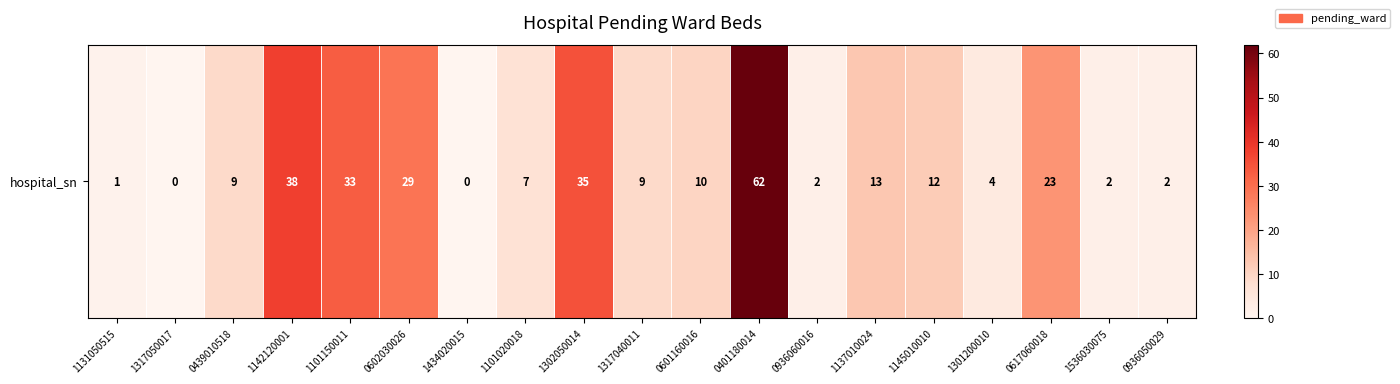

Rank the categories by value from highest to lowest.

0401180014, 1142120001, 1302050014, 1101150011, 0602030026, 0617060018, 1137010024, 1145010010, 0601160016, 0439010518, 1317040011, 1101020018, 1301200010, 0936060016, 1536030075, 0936050029, 1131050515, 1317050017, 1434020015